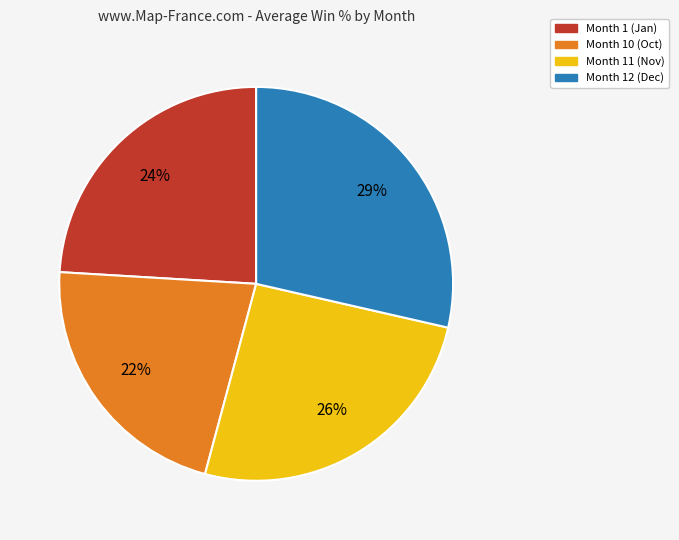

Is there a majority slice in this chart?

No